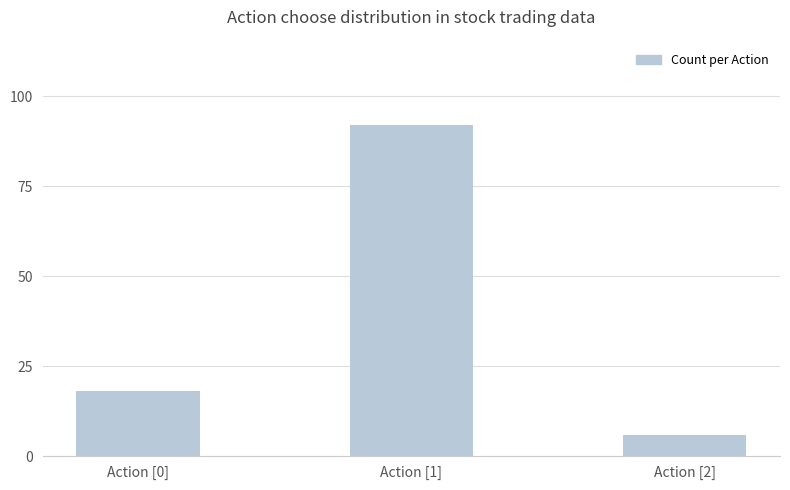

What position from the right is Action [1]?

2